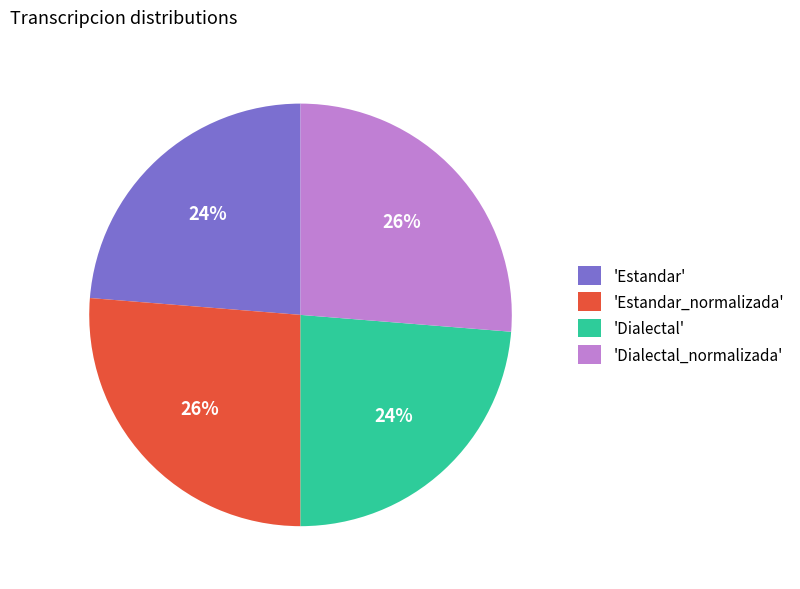

Is there a majority slice in this chart?

No